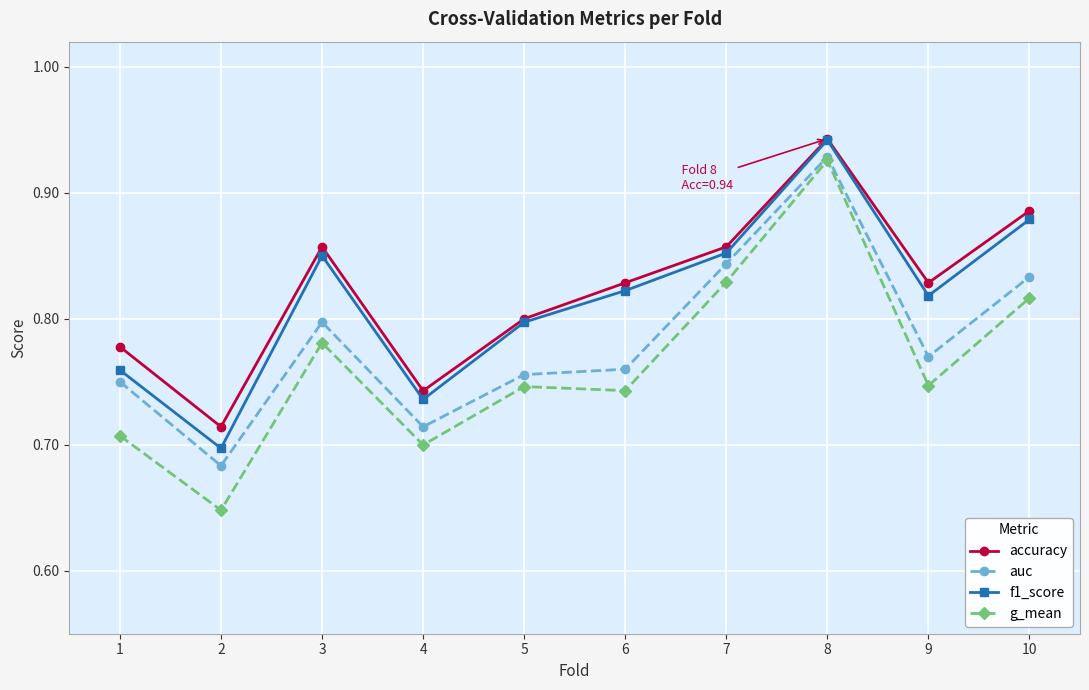

Which series has the largest range (max minus min)?

g_mean